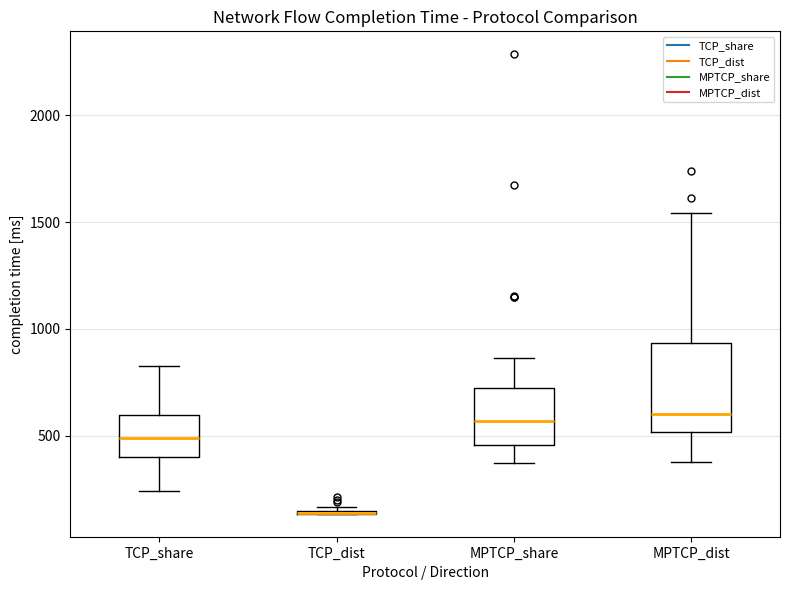

Reading left to right, transcribe this box plot: for each box, give where its median line is, the range the box spans, and where its two whiskers end, as read against the y-axis. The values are not printed on the chart, so give them approximately, as read against the axis.

TCP_share: median 500, box 400 to 600, whiskers 250 to 800
TCP_dist: box collapsed to a line at 150, whiskers 150 to 150
MPTCP_share: median 550, box 450 to 700, whiskers 350 to 850
MPTCP_dist: median 600, box 500 to 950, whiskers 400 to 1550